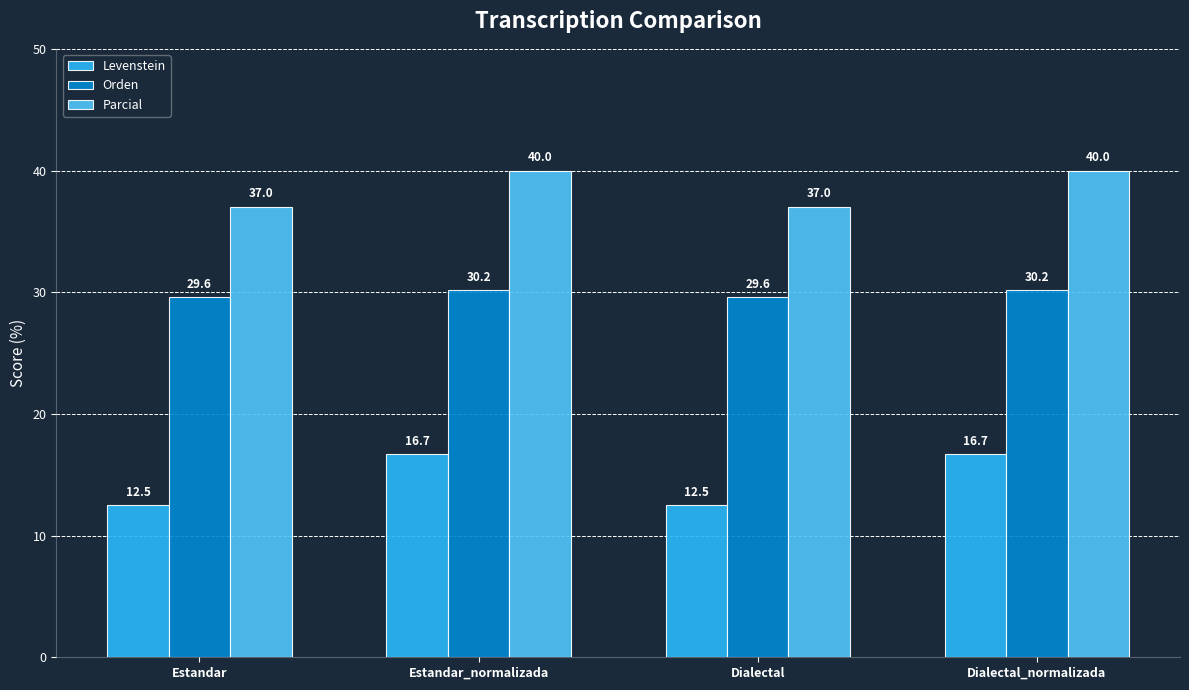

At Dialectal_normalizada, list the series in order from largest to smallest.

Parcial, Orden, Levenstein